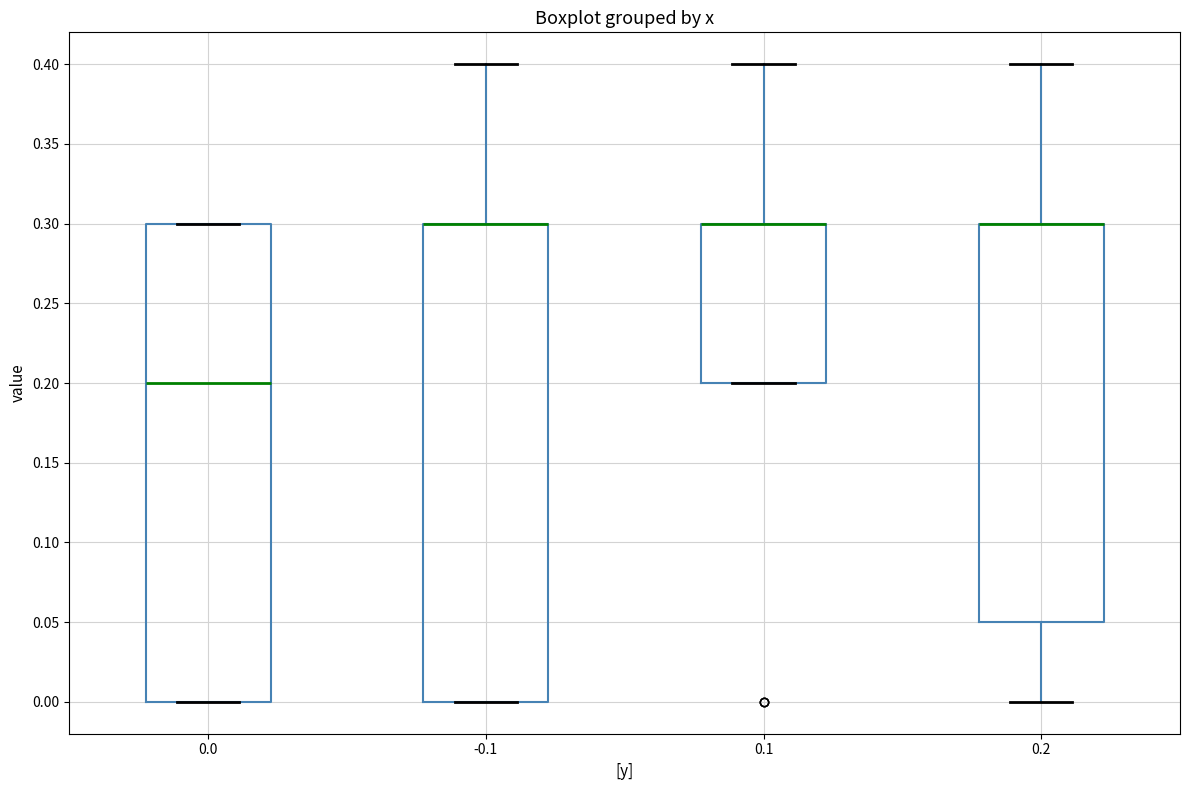

Reading left to right, read every box against the y-axis: the position of its median line, the range the box covers, and the ends of its whiskers. The values are not printed on the chart, so give them approximately, as read against the axis.

0.0: median 0.20, box 0.00 to 0.30, whiskers 0.00 to 0.30
-0.1: median 0.30 (drawn on the box's upper edge), box 0.00 to 0.30, whiskers 0.00 to 0.40
0.1: median 0.30 (drawn on the box's upper edge), box 0.20 to 0.30, whiskers 0.20 to 0.40
0.2: median 0.30 (drawn on the box's upper edge), box 0.05 to 0.30, whiskers 0.00 to 0.40